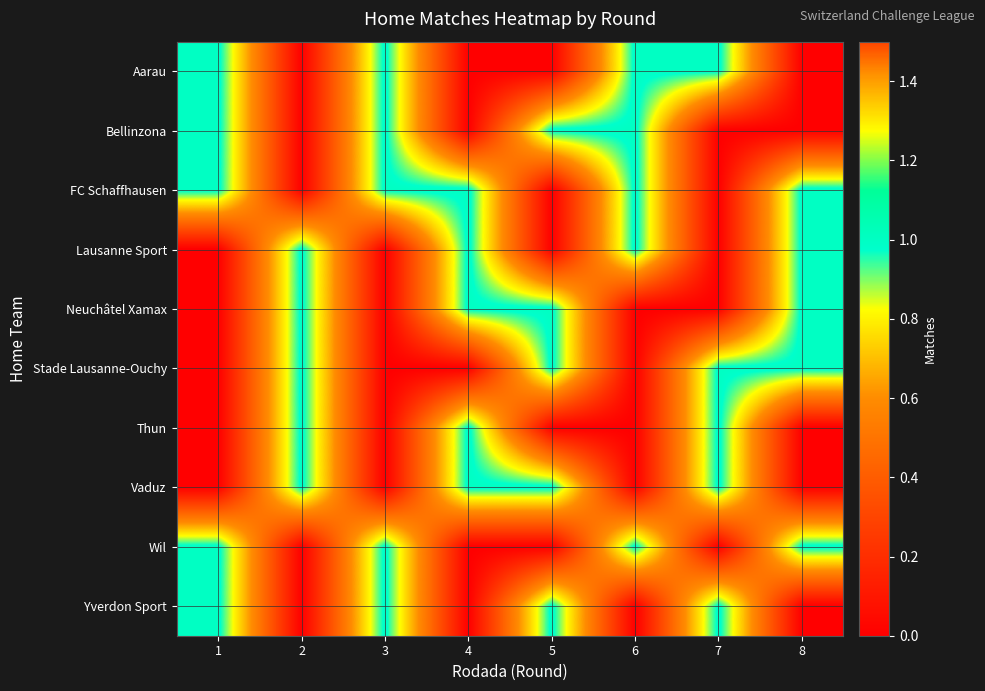

Reading left to right, what are all the values shown in this chart?

row_0: 1=1	2=0	3=1	4=0	5=0	6=1	7=1	8=0
row_1: 1=1	2=0	3=1	4=0	5=1	6=1	7=0	8=0
row_2: 1=1	2=0	3=1	4=1	5=0	6=1	7=0	8=1
row_3: 1=0	2=1	3=0	4=1	5=0	6=1	7=0	8=1
row_4: 1=0	2=1	3=0	4=1	5=1	6=0	7=0	8=1
row_5: 1=0	2=1	3=0	4=0	5=1	6=0	7=1	8=1
row_6: 1=0	2=1	3=0	4=1	5=0	6=0	7=1	8=0
row_7: 1=0	2=1	3=0	4=1	5=1	6=0	7=1	8=0
row_8: 1=1	2=0	3=1	4=0	5=0	6=1	7=0	8=1
row_9: 1=1	2=0	3=1	4=0	5=1	6=0	7=1	8=0